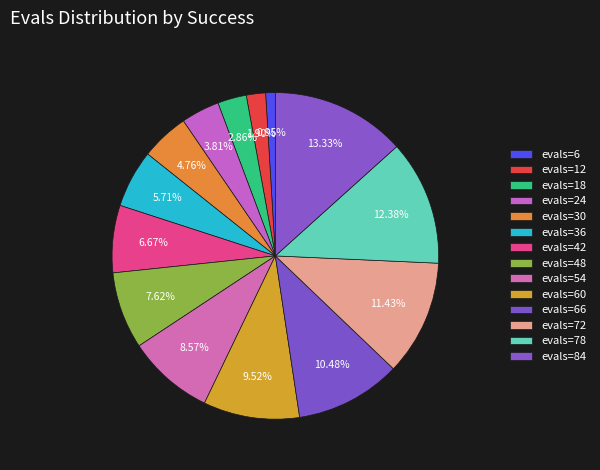

How many segments does this pie chart have?

14